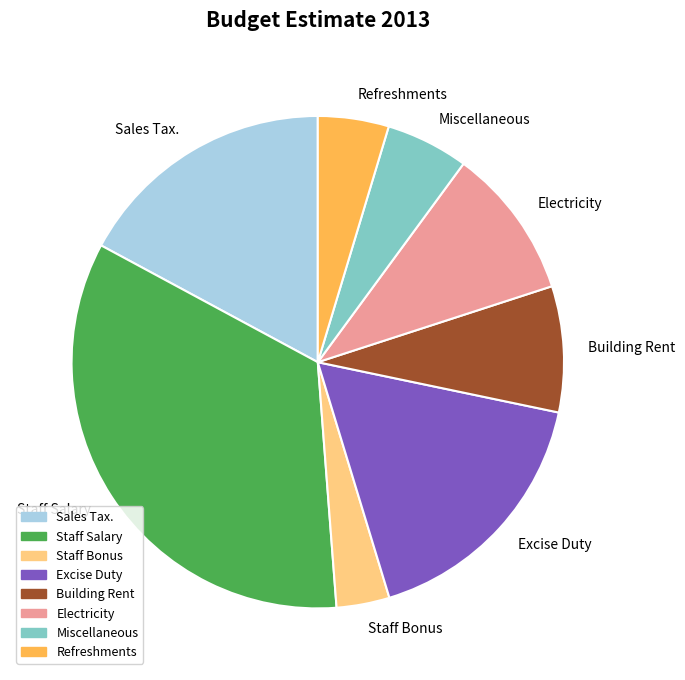

What is the smallest slice in the pie chart?

Staff Bonus